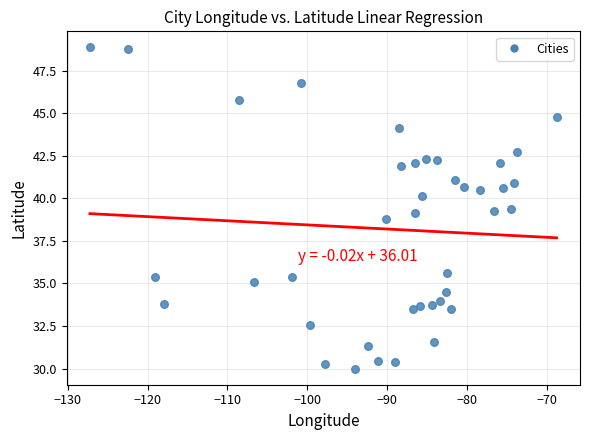

What is the range of X values (max minus min)?

58.4